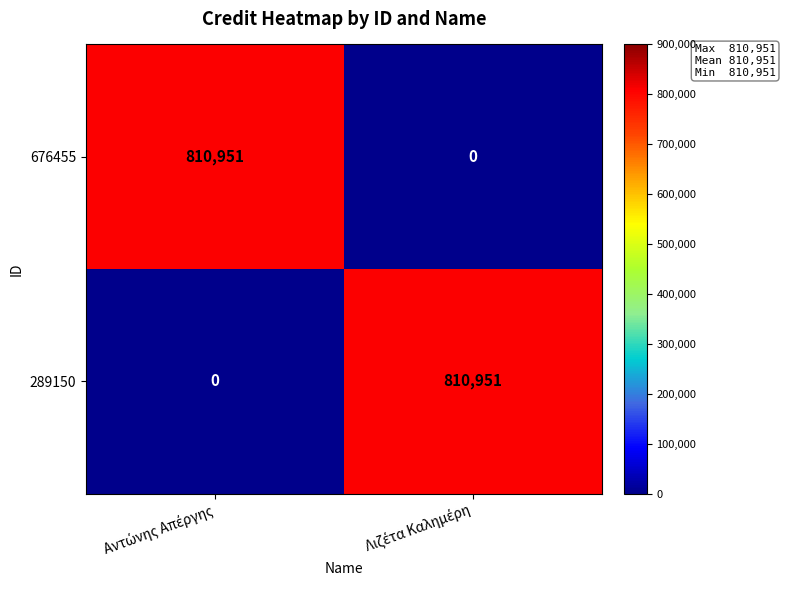

What is the sum of all 676455 values?

810951